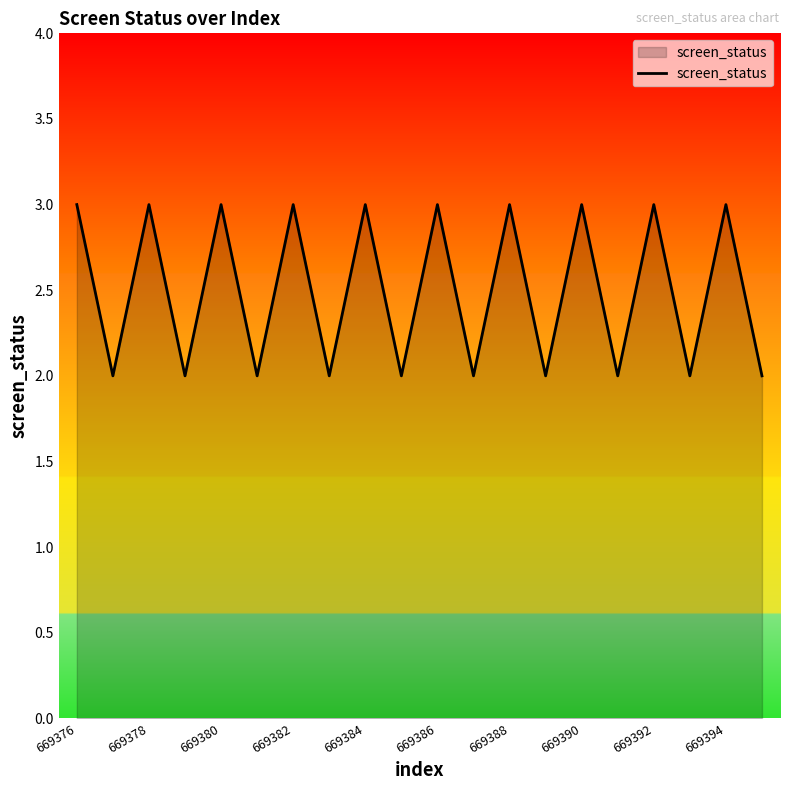

What is the maximum value shown in the chart?

3